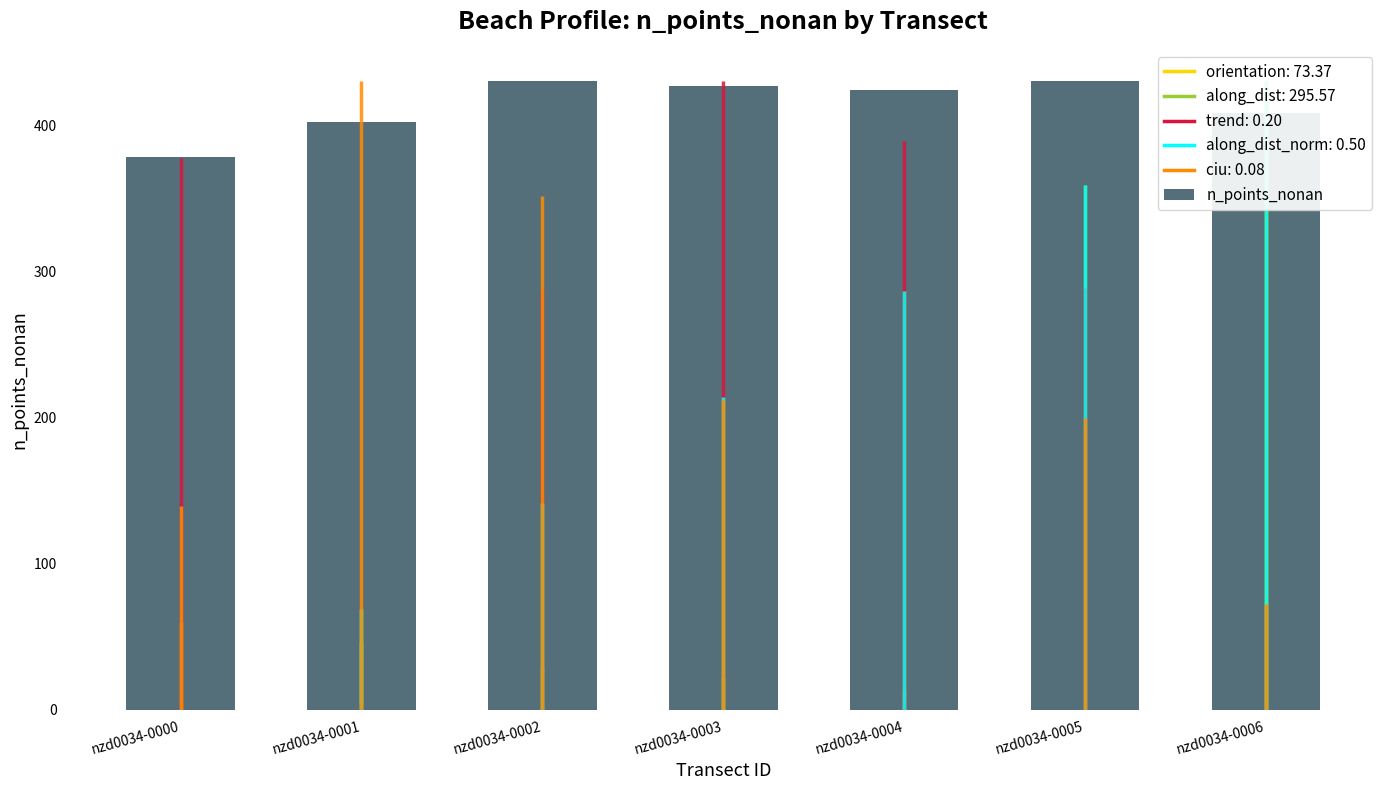

Where does the data first go above 424?

nzd0034-0002